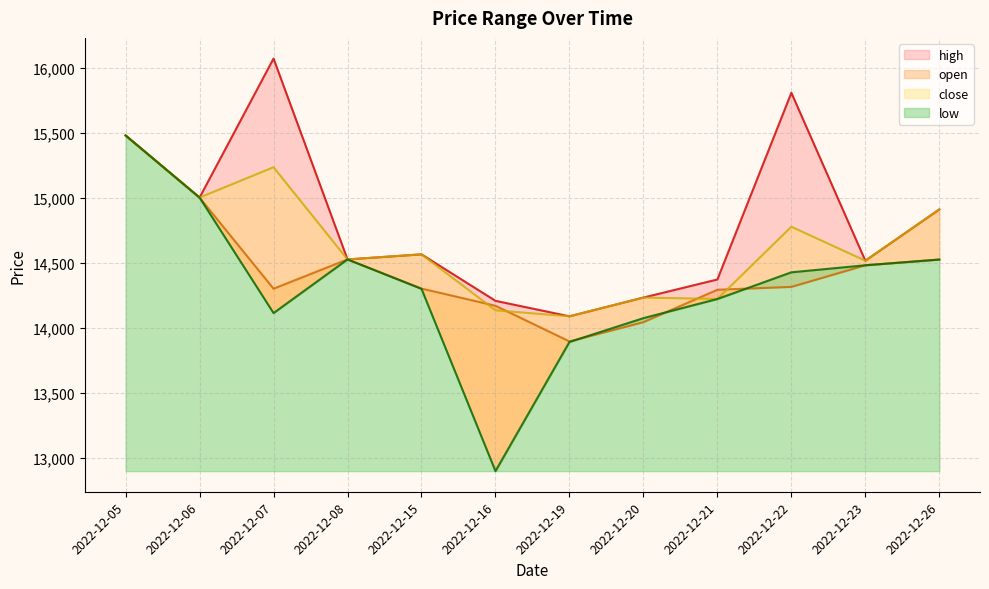

True or false: high has more than 0 interior local peaks.

True